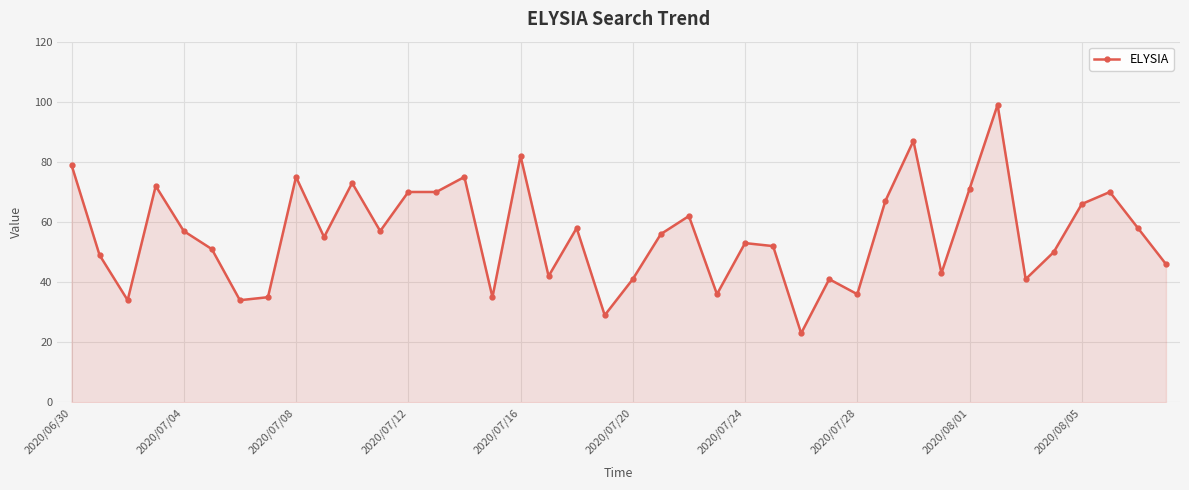

What is the value of the 39th point from the left?

58